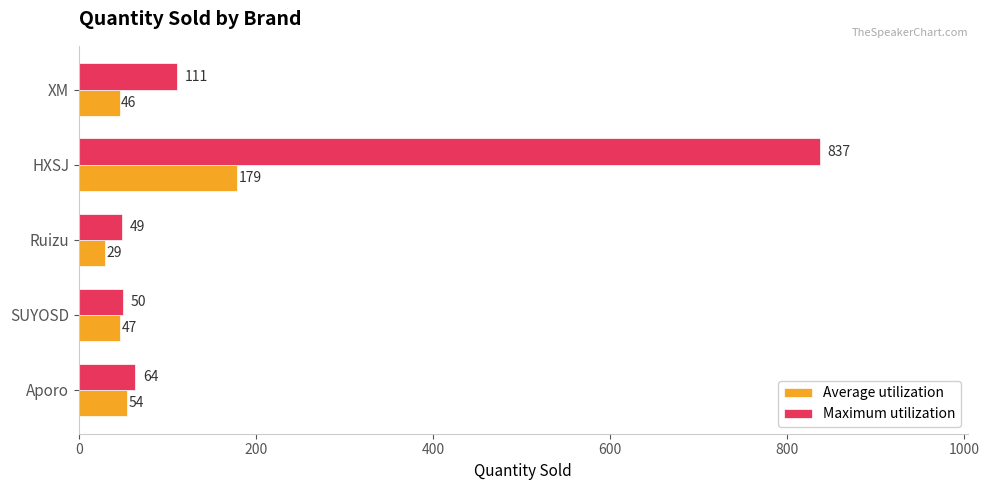

Which series has the largest range (max minus min)?

Maximum utilization